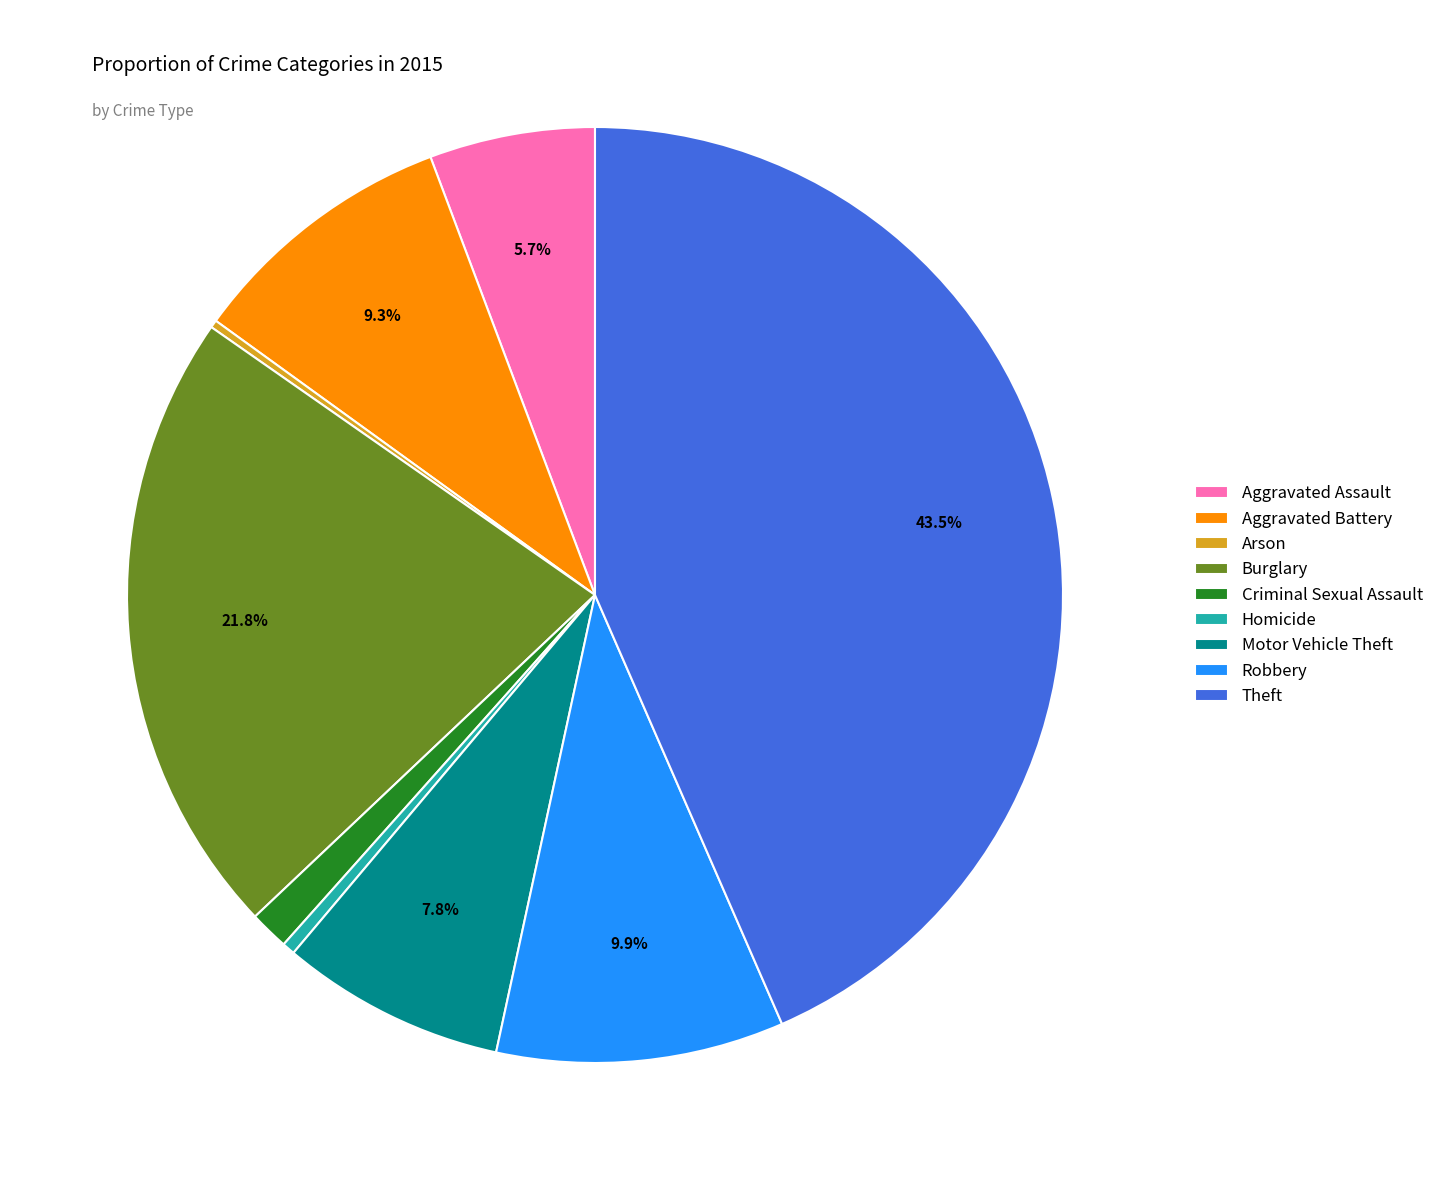

Is it true that Aggravated Battery is 9% of the pie?

True